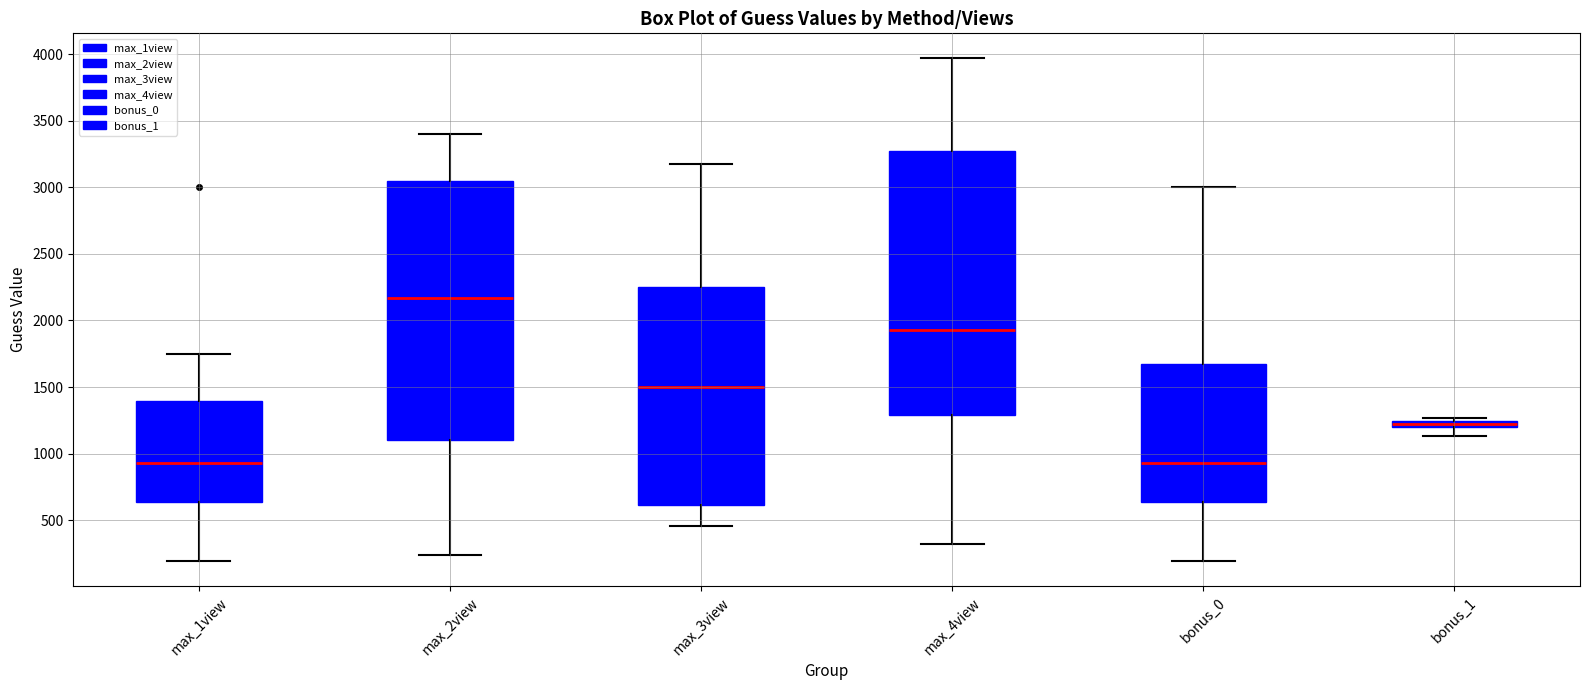

Where does the median line of the box for max_3view sit on the y-axis? The values are not printed on the chart, so give them approximately, as read against the axis.

1500